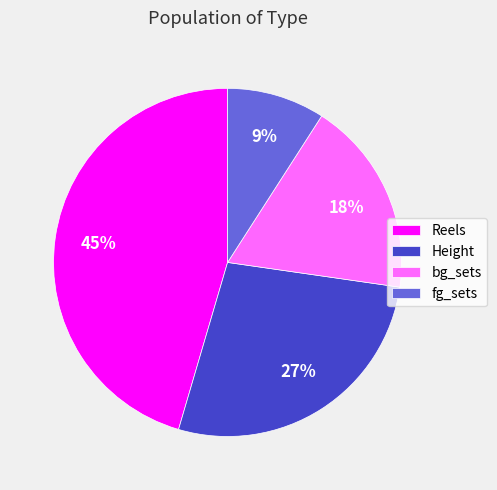

To the nearest percent, what is the average slice percentage?

25%